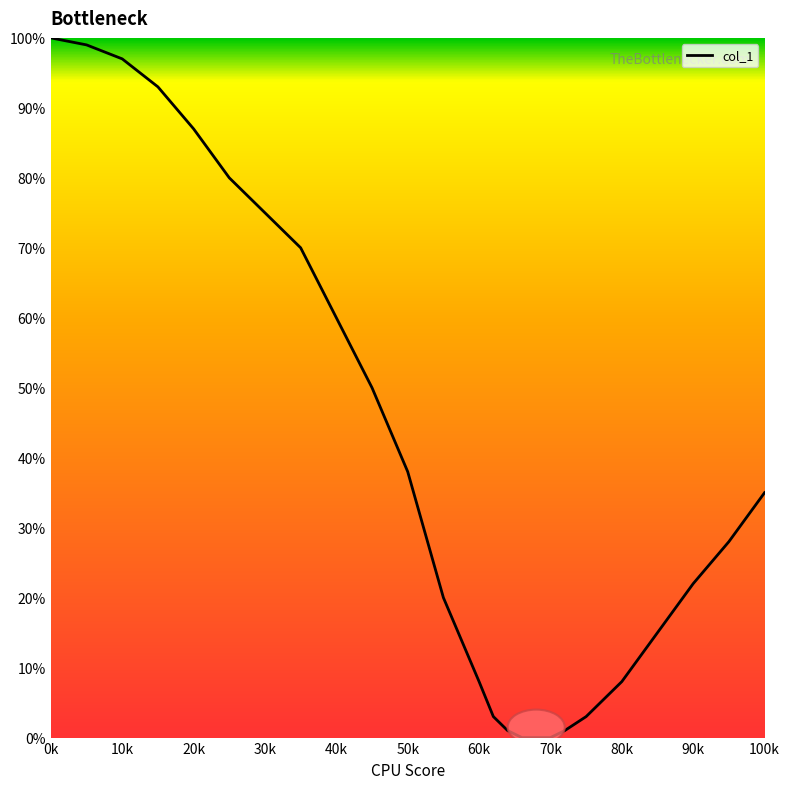

Reading left to right, extract all data points from this chart.

100	99	97	93	87	80	75	70	60	50	38	20	8	3	1	0	0	0	1	3	8	15	22	28	35